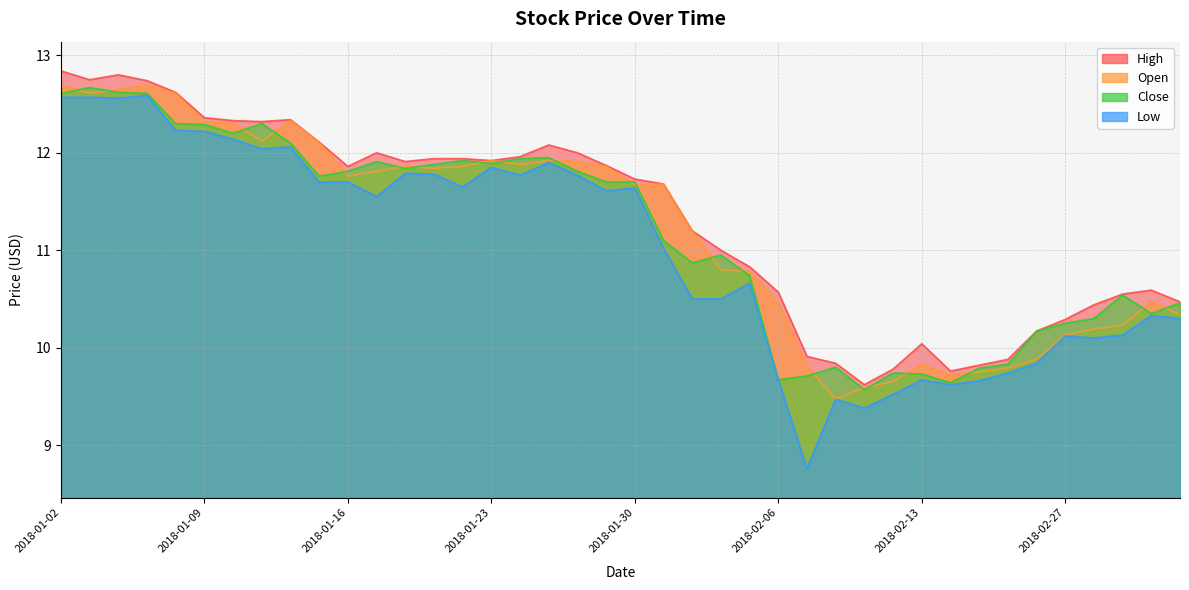

True or false: high and open intersect in this chart.

False